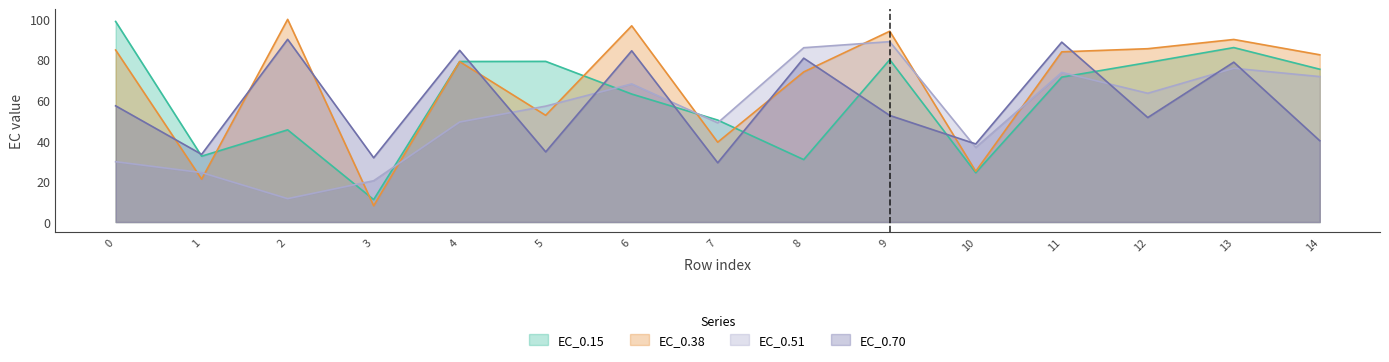

Which series has the largest total across all categories?

EC_0.38